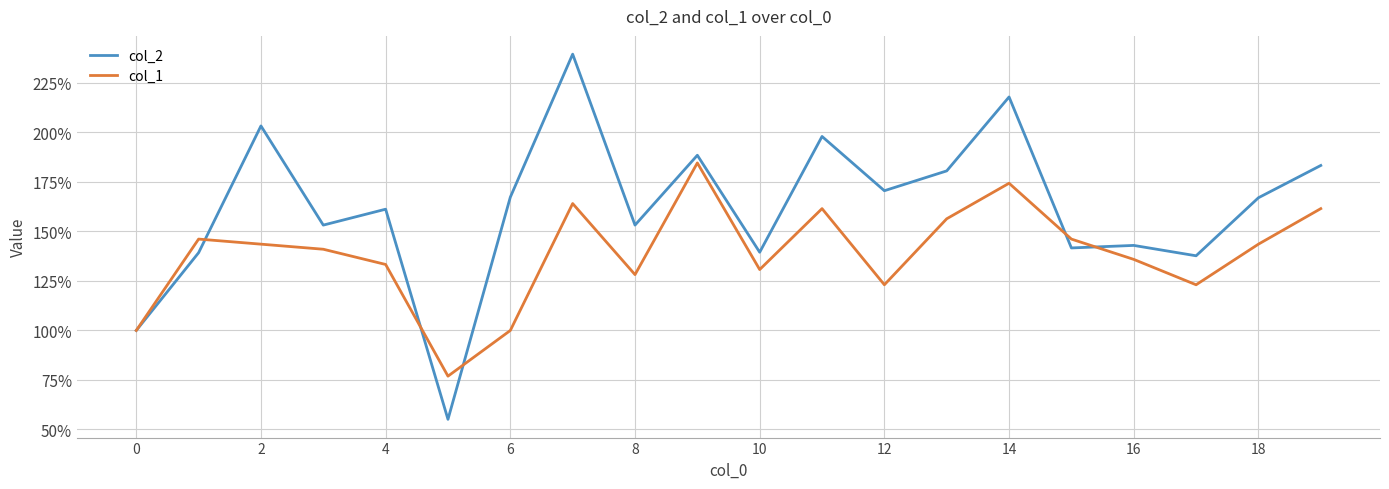

What is the maximum value shown in the chart?

239.6